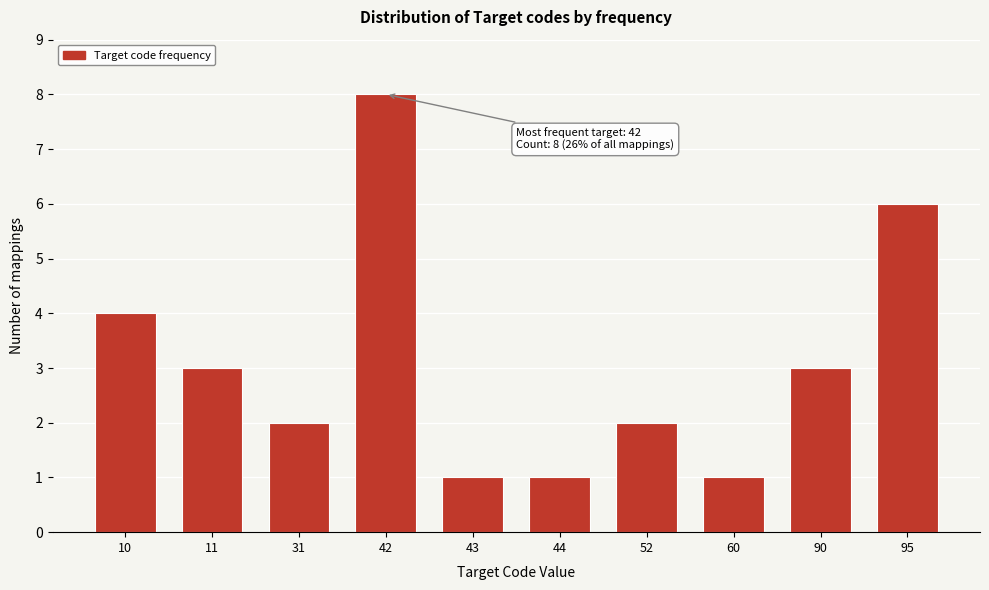

Reading right to left, what are all the values shown in this chart?

6	3	1	2	1	1	8	2	3	4